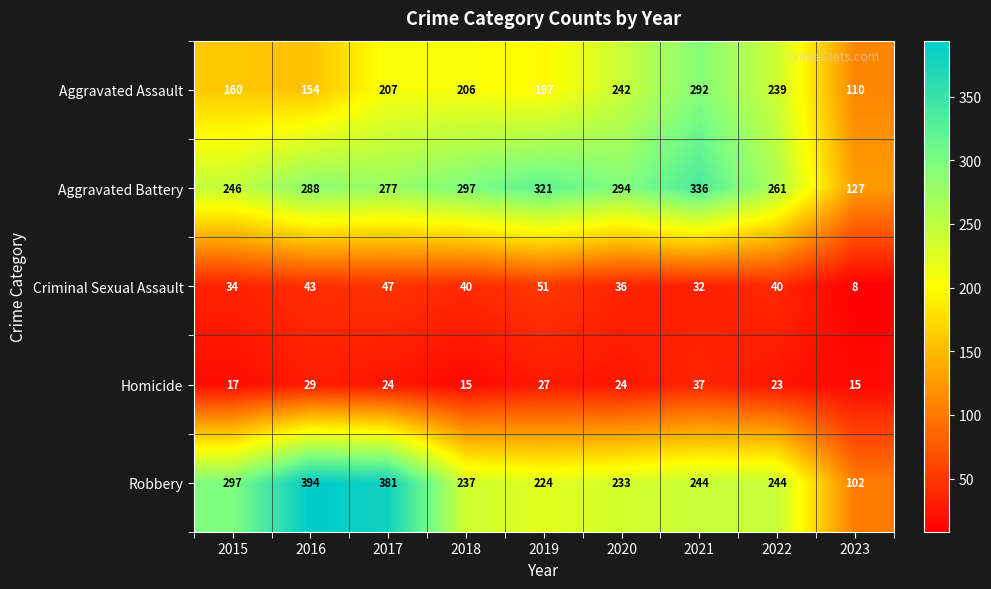

The value of Homicide at 2016 is 12. True or false?

False